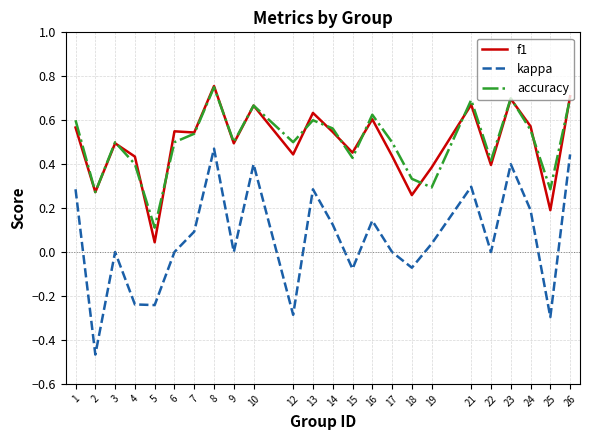

At which category is the sum across all series the highest?

8